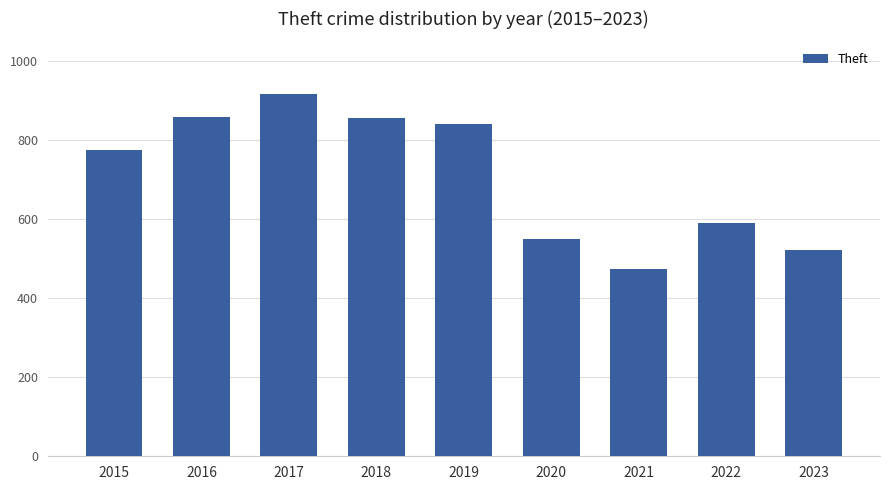

How many bars are there in total?

9